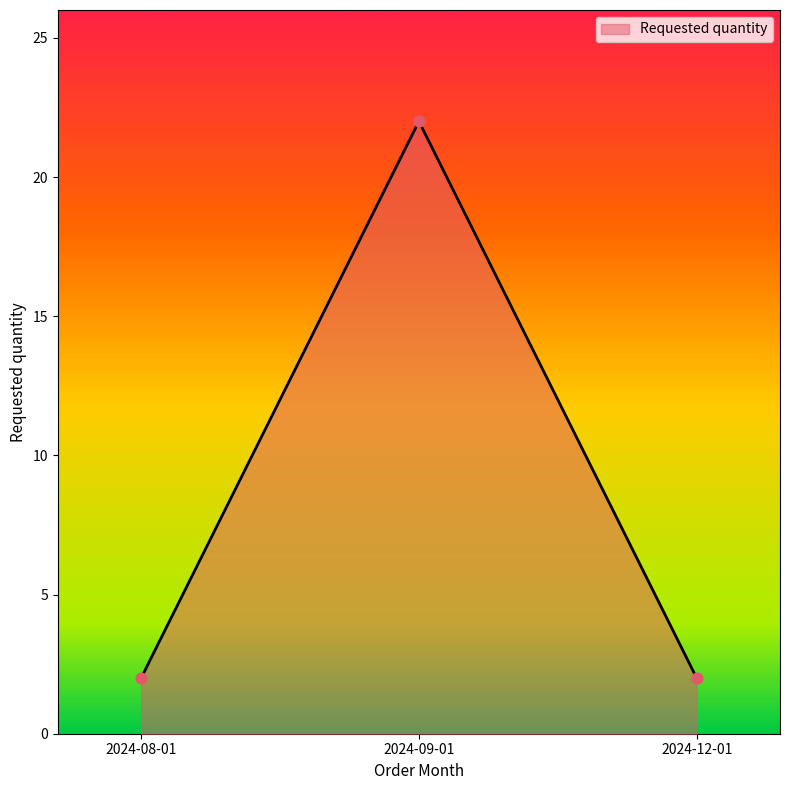

Between 2024-09-01 and 2024-08-01, which is larger?

2024-09-01